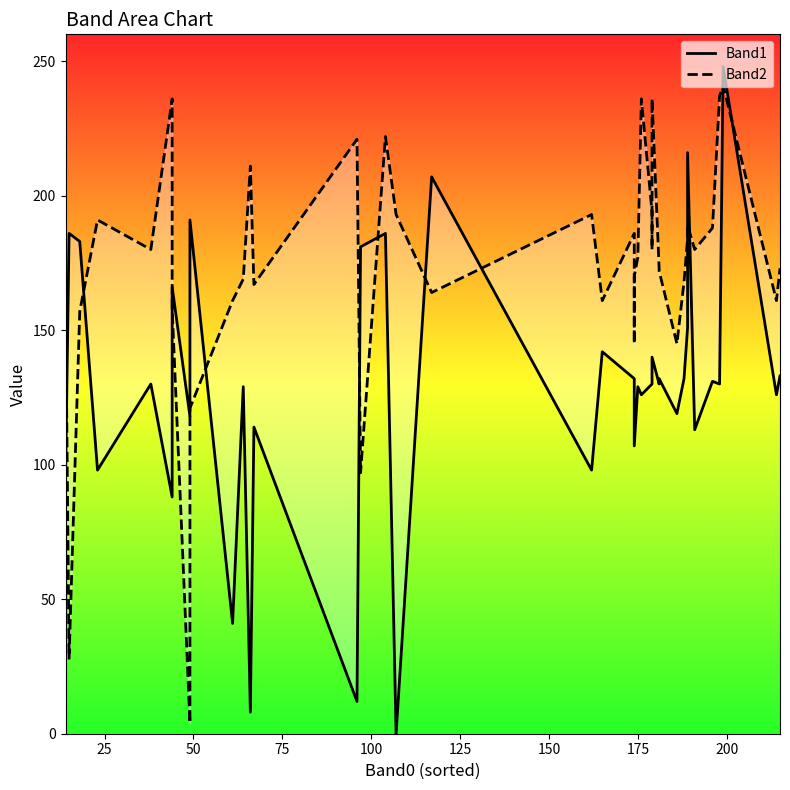

List the series in order of their peak value, highest first.

Band1, Band2